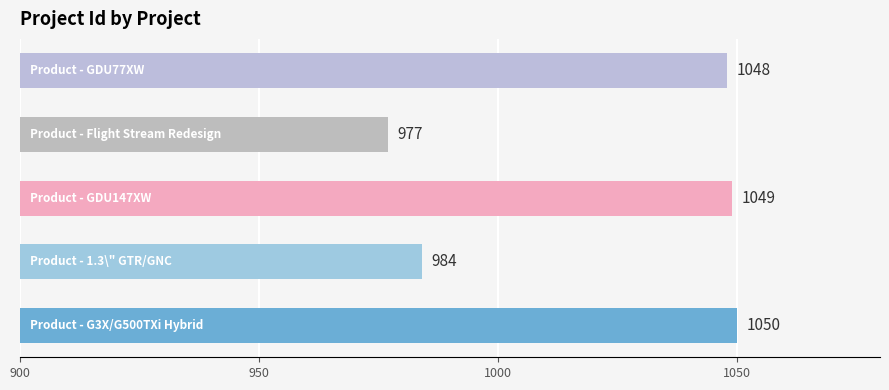

Count the number of categories in the chart.

5